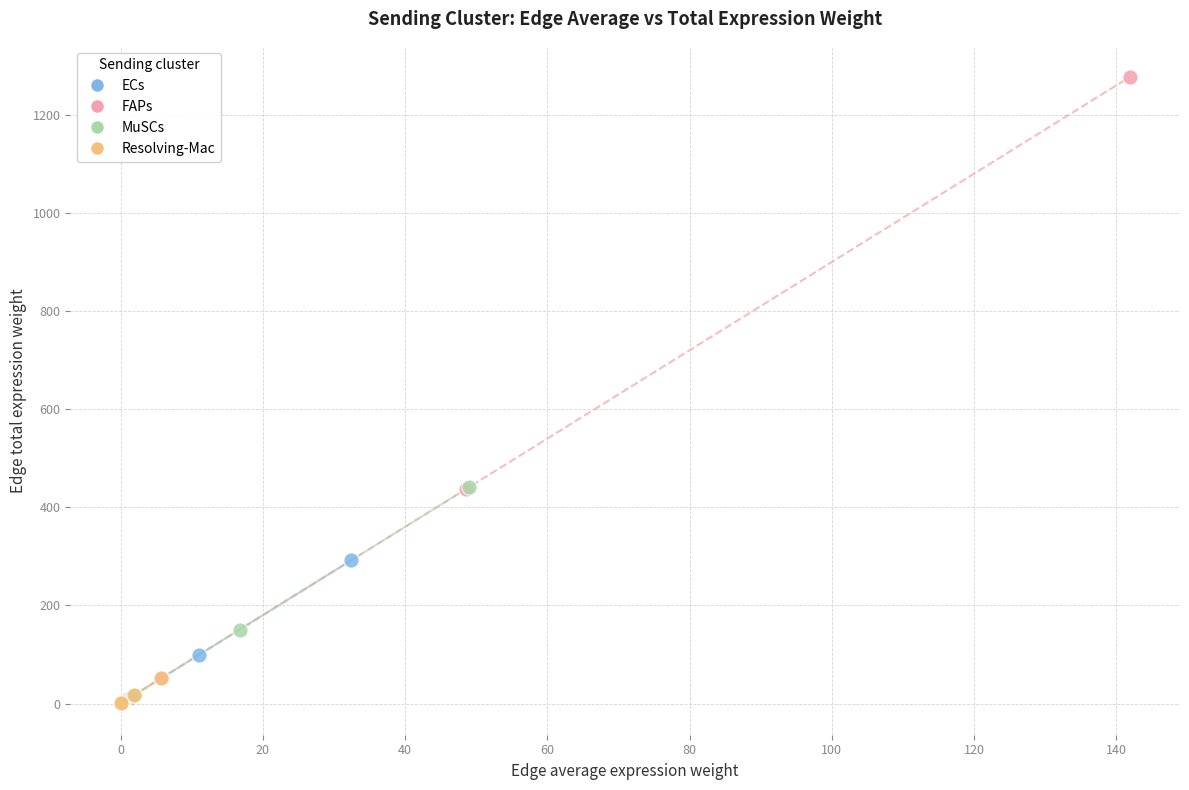

Which series reaches the maximum Y coordinate?

FAPs